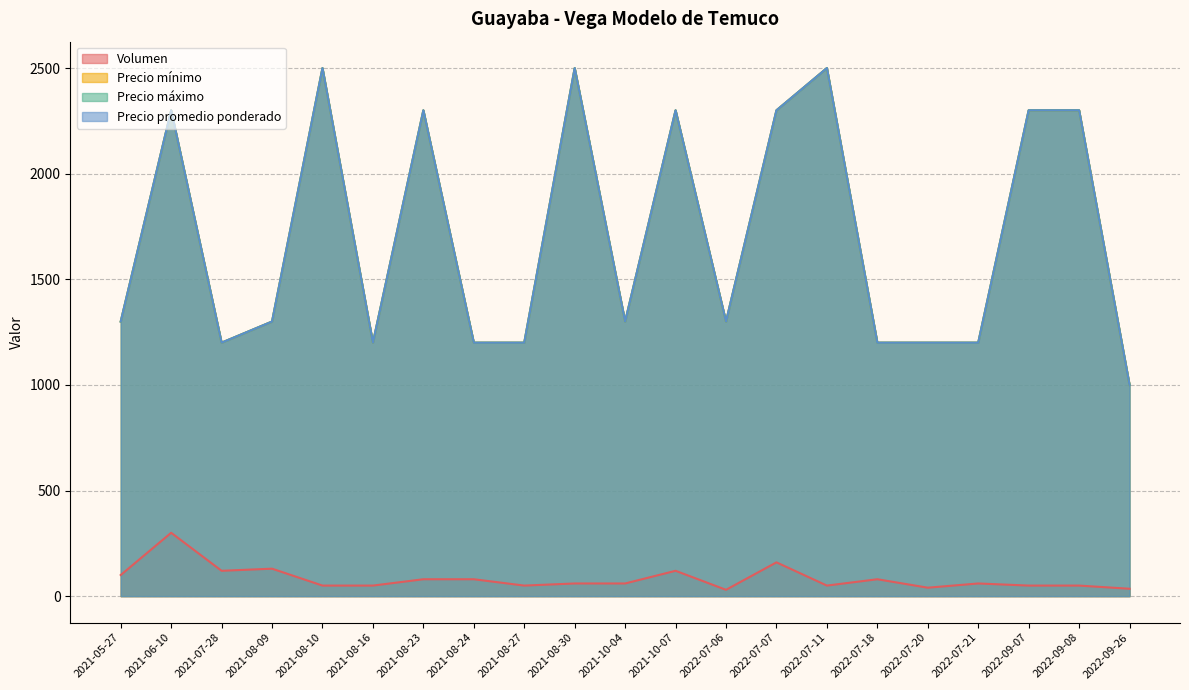

Between 2021-08-24 and 2021-07-28, which is larger?

2021-07-28